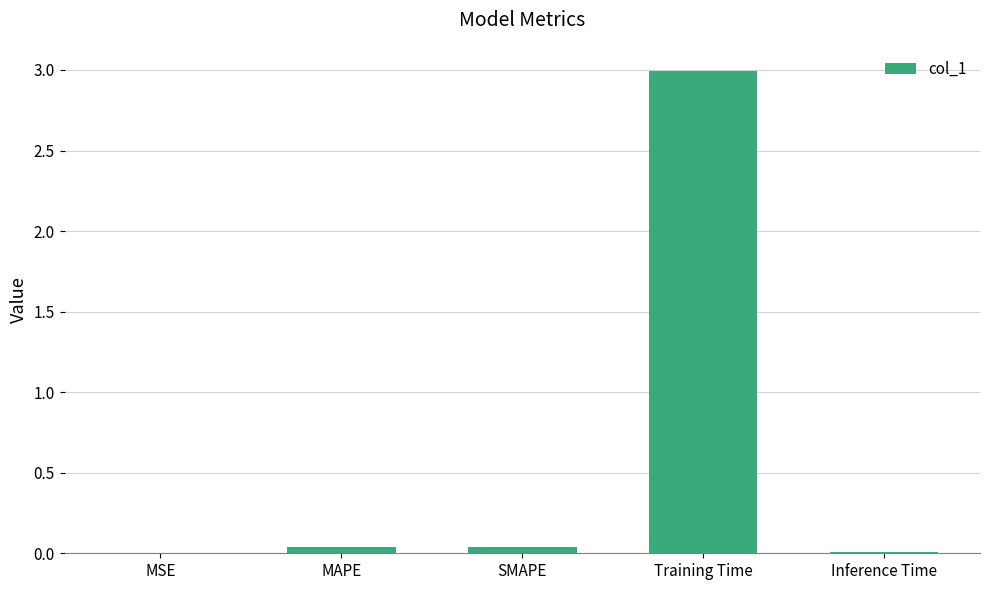

What is the average value?

0.6